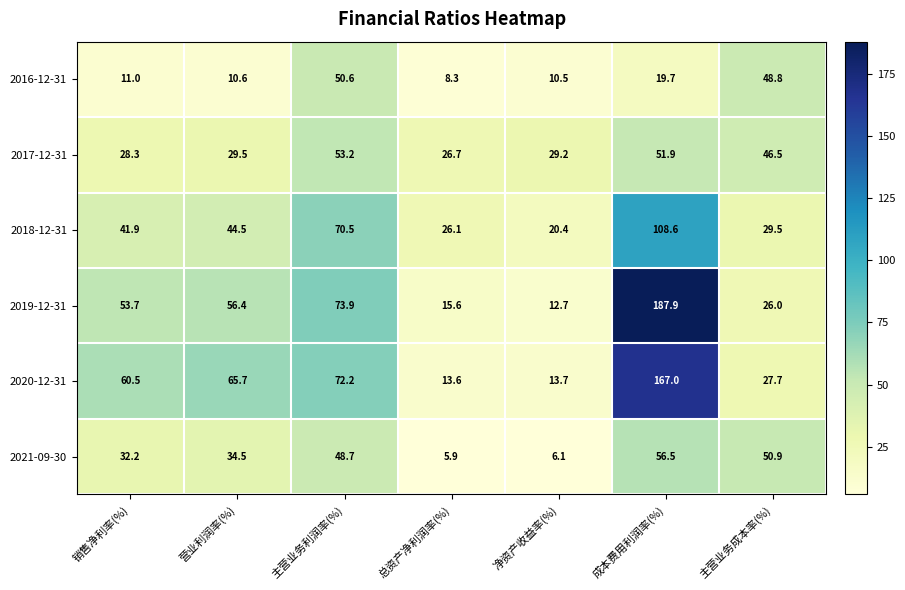

True or false: 2020-12-31 has a value of 167.0 at 成本费用利润率(%).

True